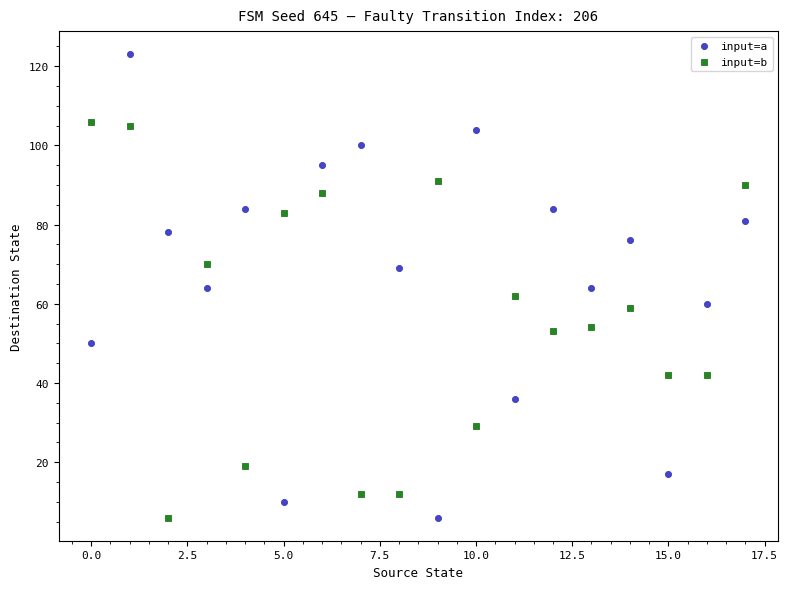

Across all data points, what is the range of Y values (max minus min)?

117